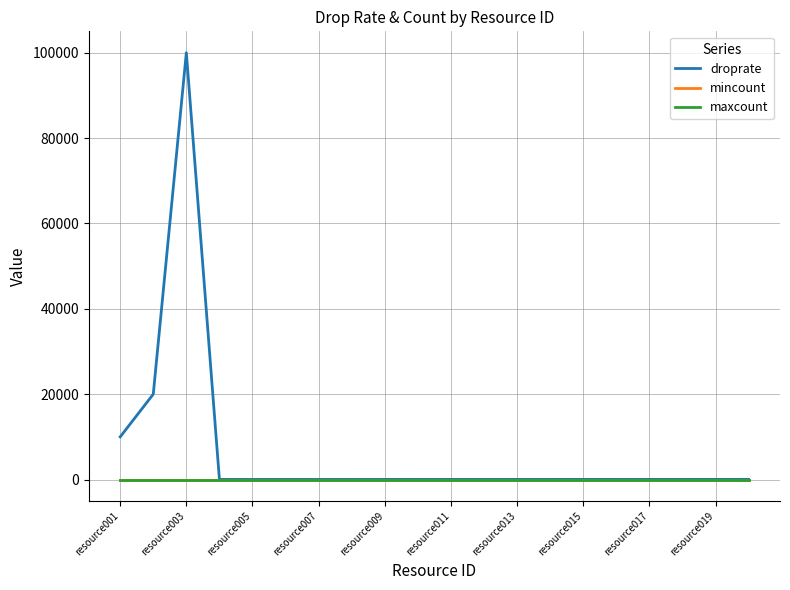

What is the difference between the second highest and minimum values in the droprate series?

19977